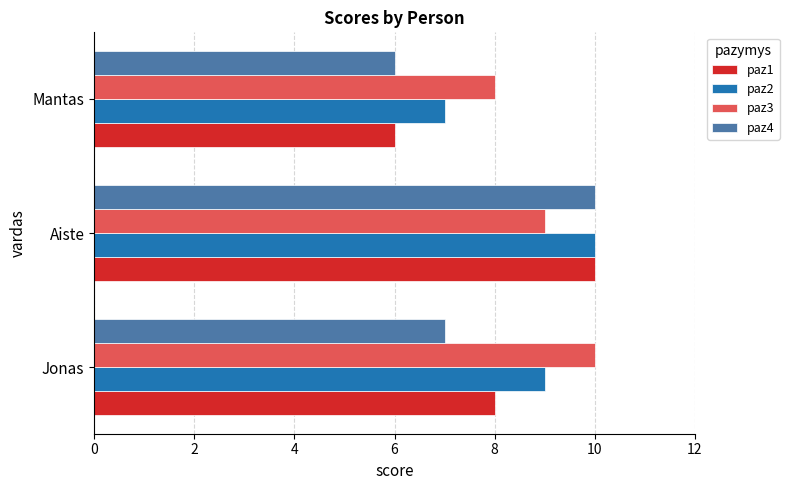

List the series in order of their overall mean, highest first.

paz3, paz2, paz1, paz4